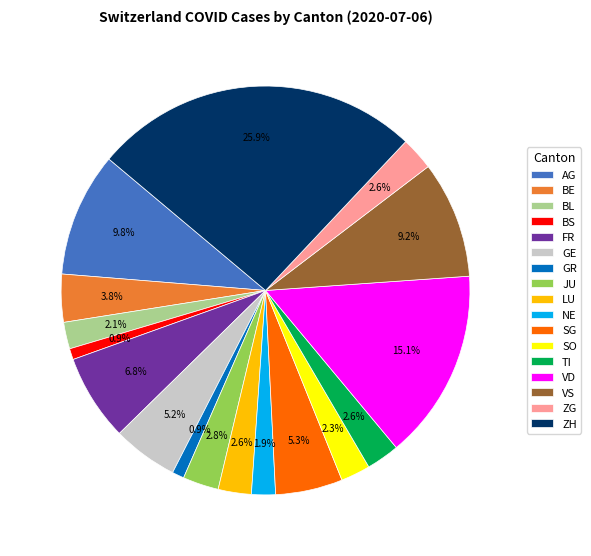

Does ZH represent more than half of the total?

No